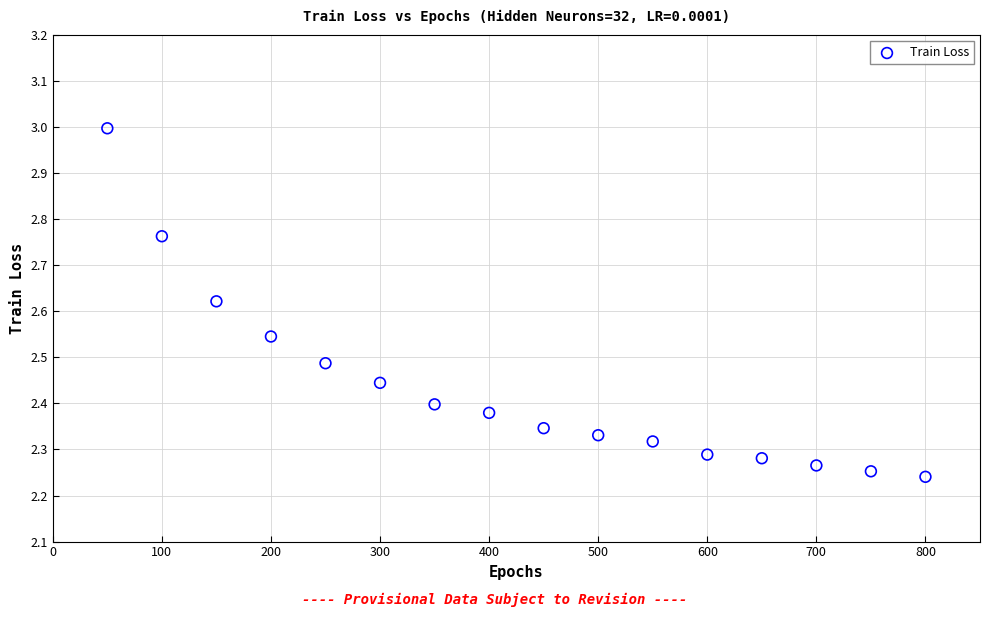

What is the range of Y values (max minus min)?

0.8